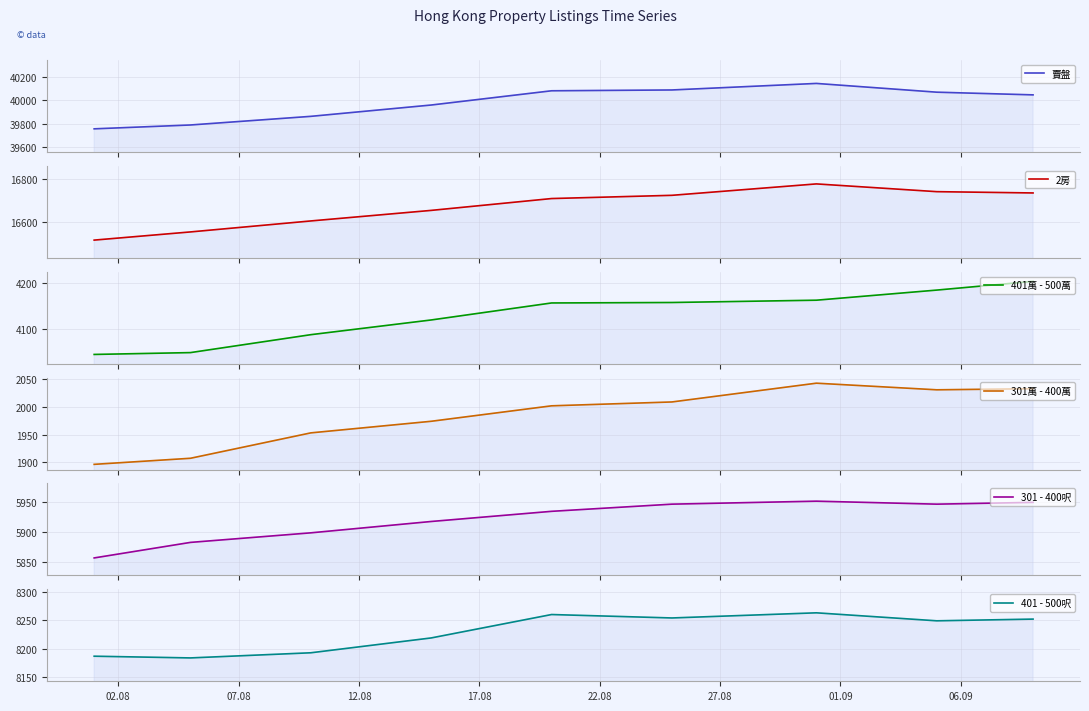

At which category is the sum across all series the highest?

01.09